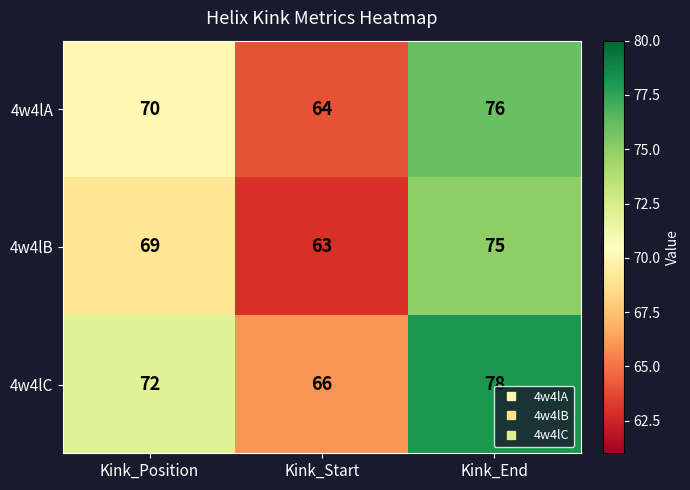

The value of 4w4lC at Kink_Start is 45. True or false?

False